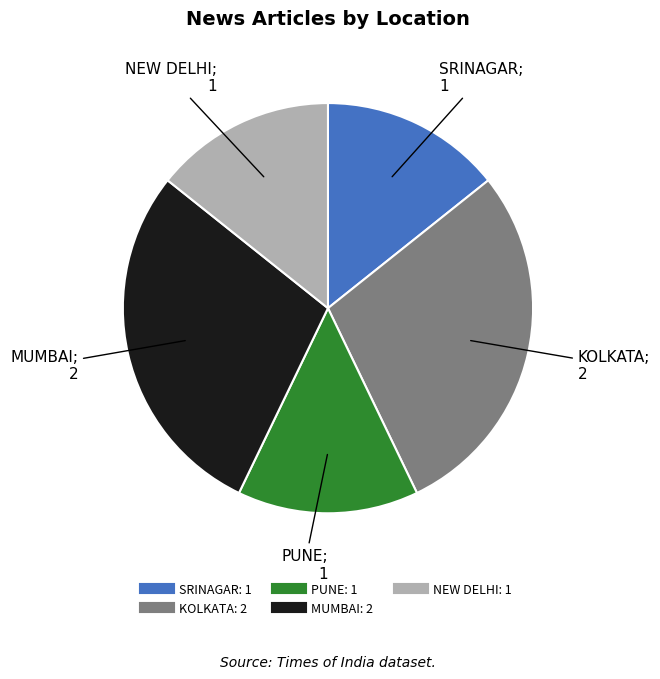

Approximately how many times larger is the value at SRINAGAR compared to KOLKATA?

0.5